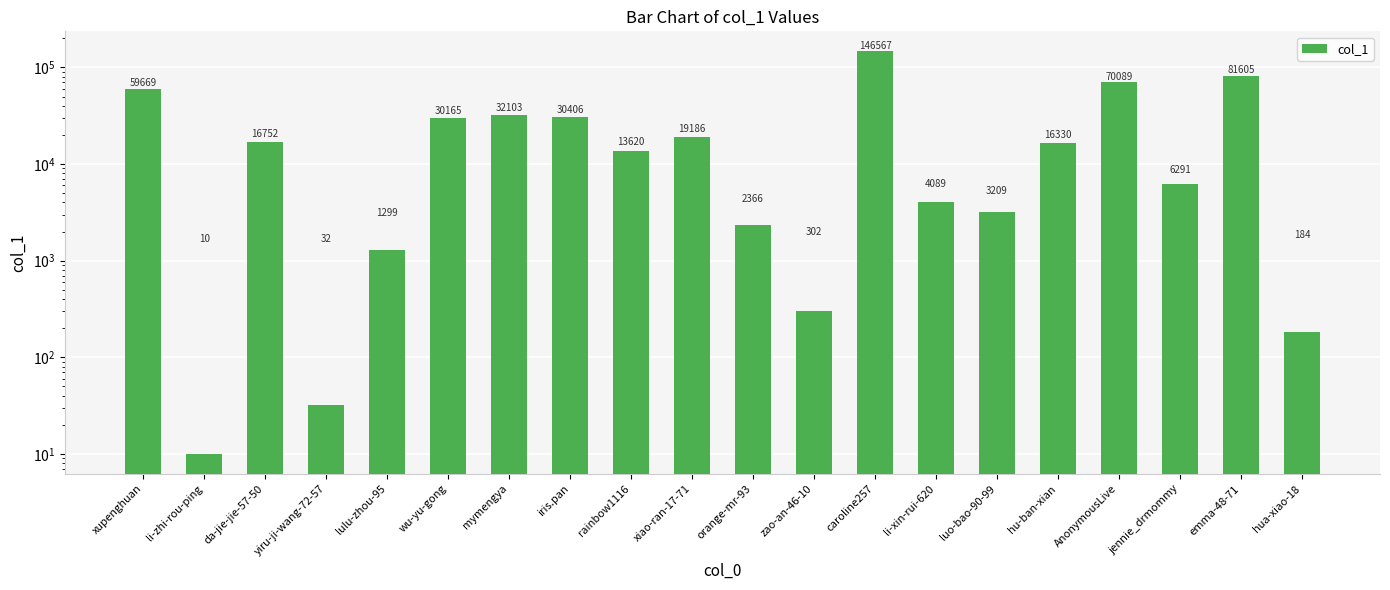

What is the greatest value displayed?

146567